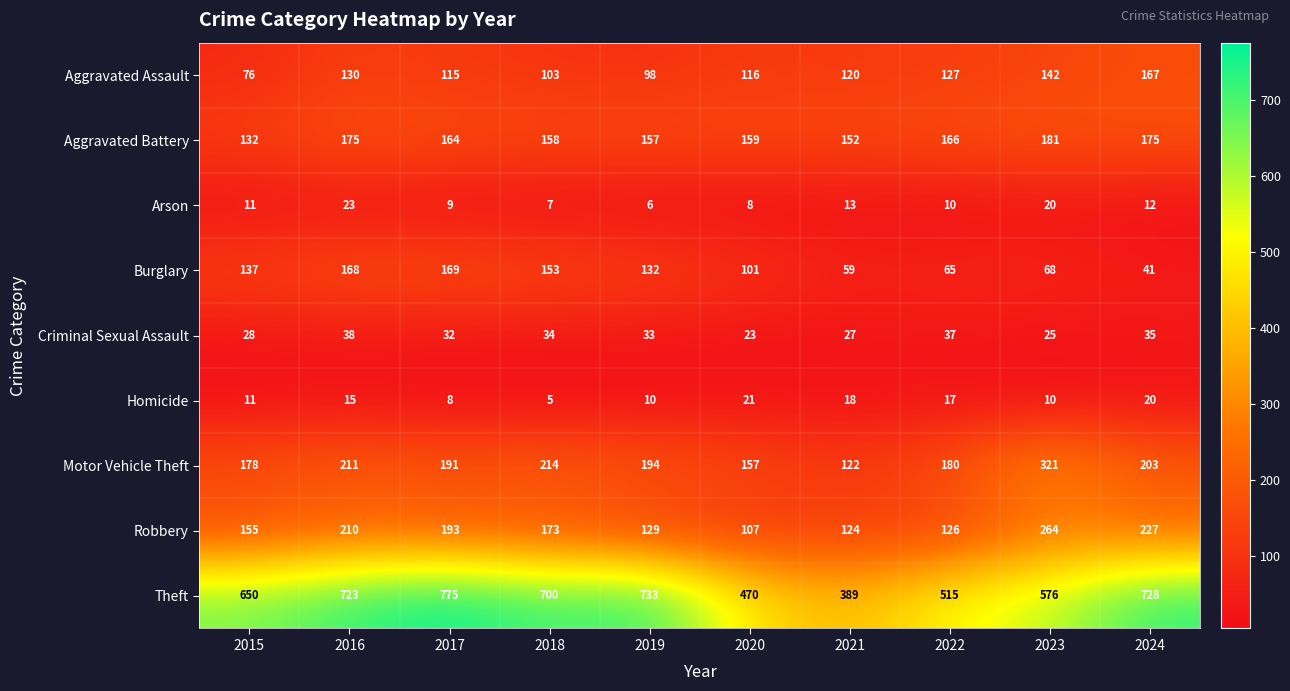

What is the difference between the highest and lowest values at 2021?

376